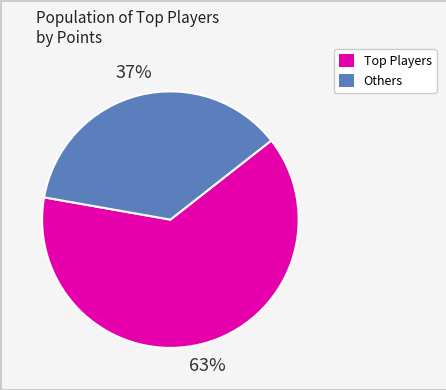

To the nearest percent, what is the average slice percentage?

50%